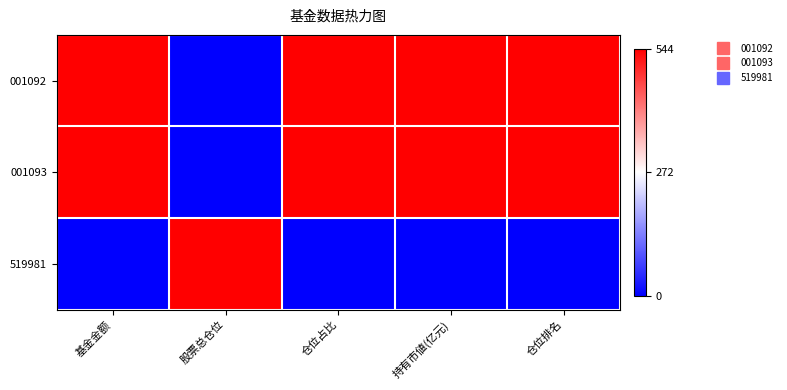

At 仓位占比, list the series in order from largest to smallest.

001092, 001093, 519981